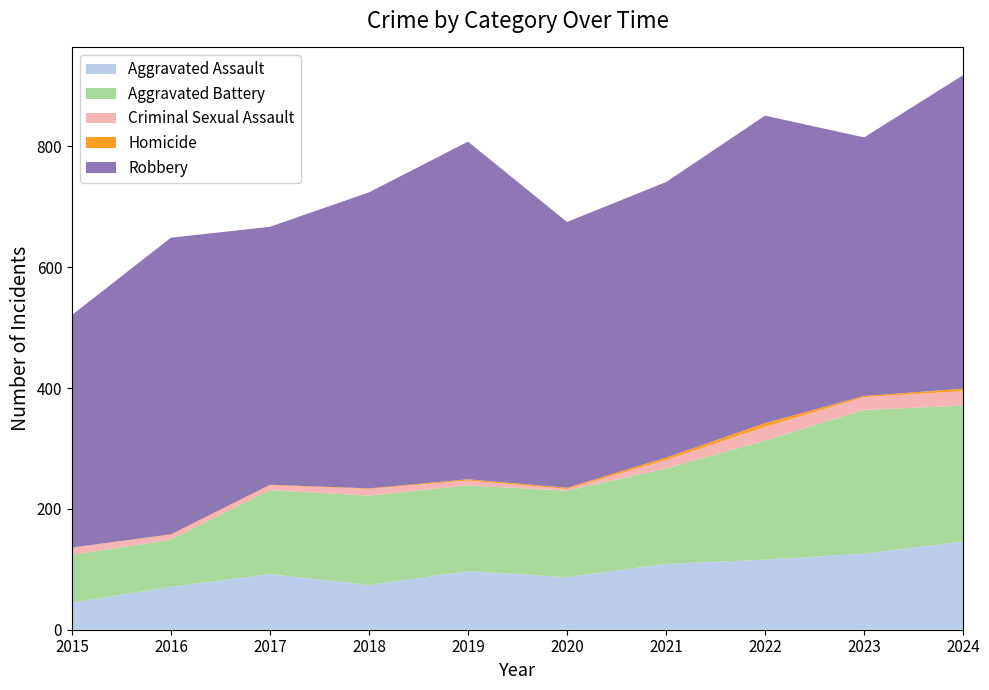

Reading right to left, transcribe all the data shown in this chart.

Aggravated Assault: 2024=146	2023=126	2022=116	2021=109	2020=87	2019=97	2018=74	2017=92	2016=71	2015=45
Aggravated Battery: 2024=225	2023=238	2022=197	2021=158	2020=143	2019=142	2018=148	2017=139	2016=78	2015=79
Criminal Sexual Assault: 2024=24	2023=21	2022=23	2021=14	2020=3	2019=8	2018=11	2017=8	2016=8	2015=12
Homicide: 2024=4	2023=2	2022=6	2021=4	2020=2	2019=2	2018=1	2017=1	2016=1	2015=0
Robbery: 2024=519	2023=428	2022=509	2021=456	2020=440	2019=559	2018=490	2017=427	2016=491	2015=385